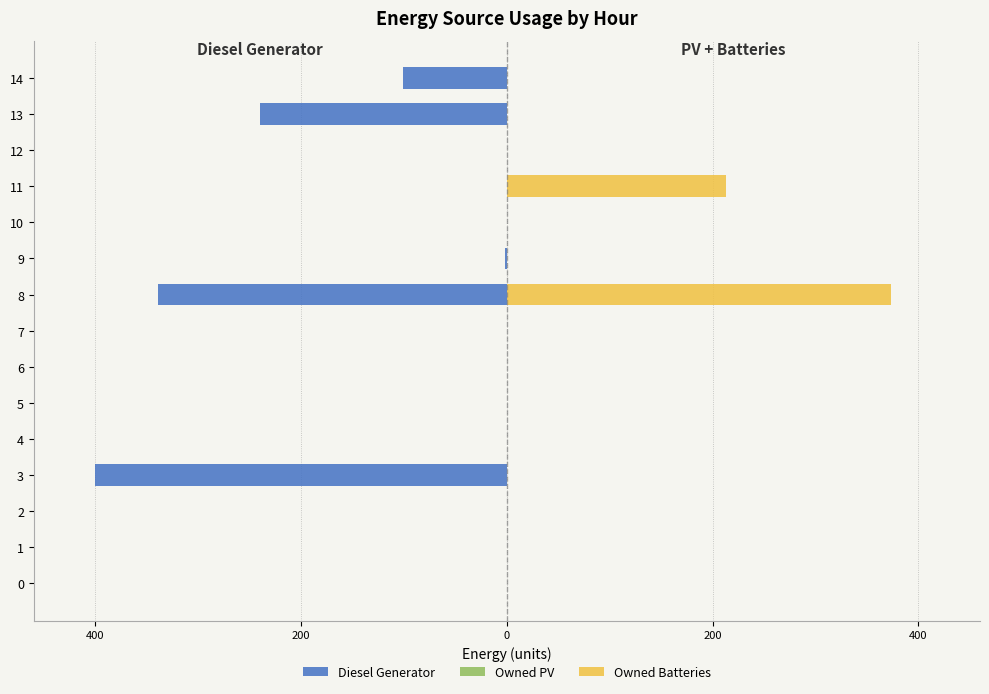

True or false: Diesel Generator has a value of -240.0 at 13.

True